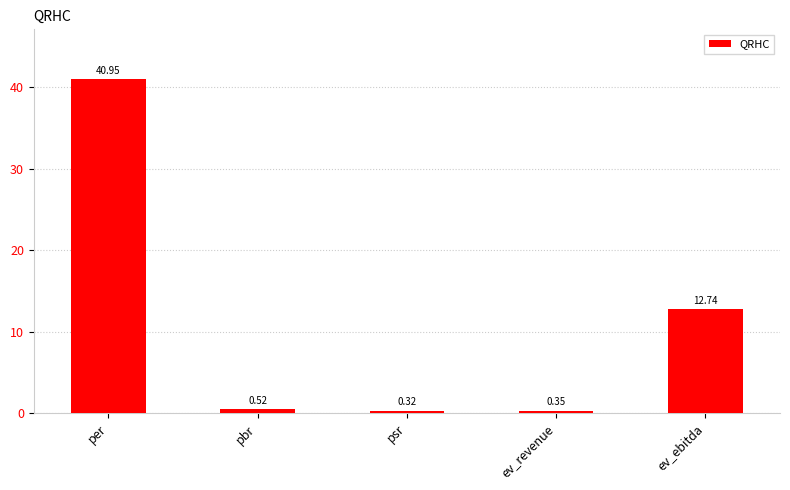

List the labels in order of value, largest first.

per, ev_ebitda, pbr, ev_revenue, psr